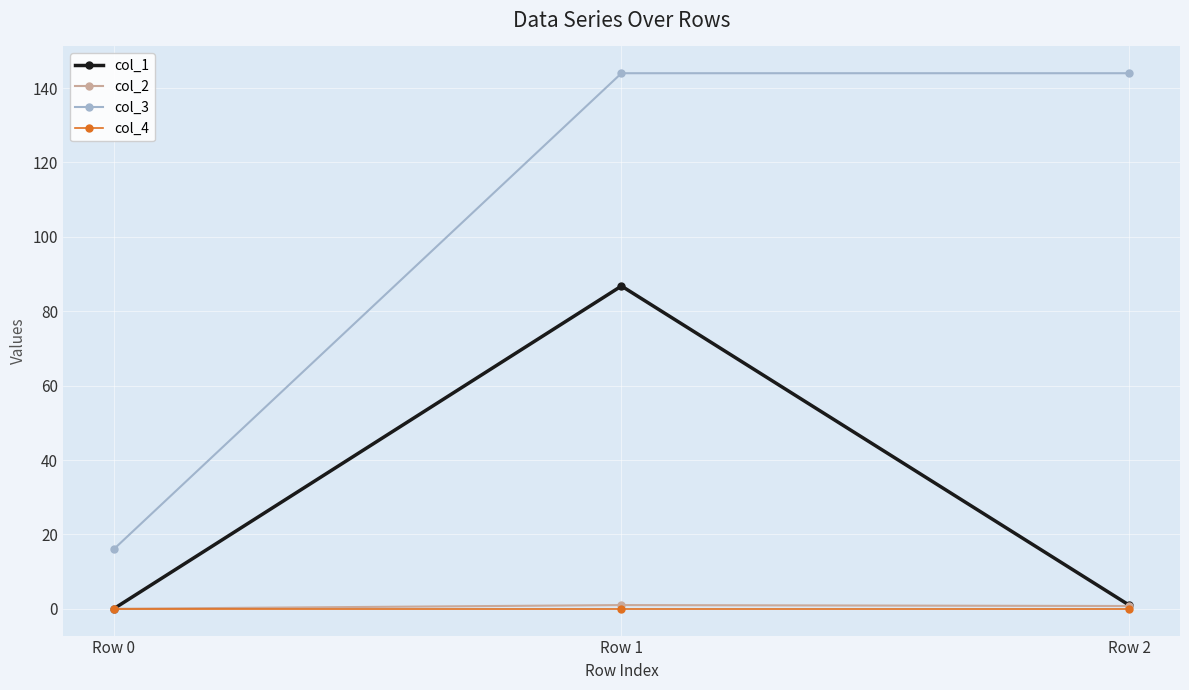

Is this an area chart (filled region under the line)?

No